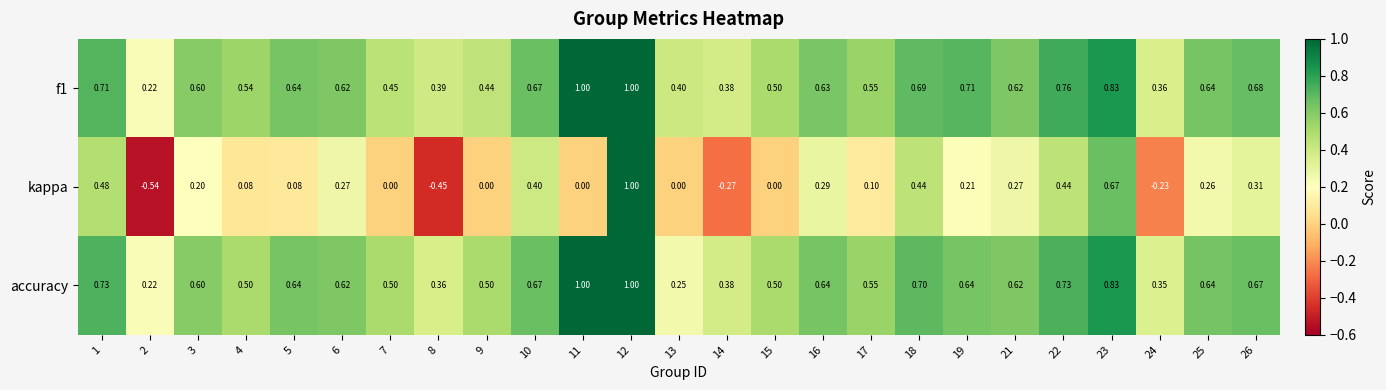

Which series has the widest spread of values?

kappa